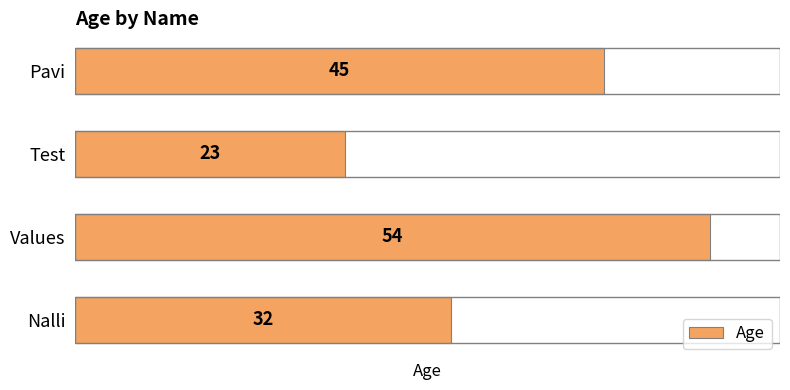

Reading bottom to top, extract all data points from this chart.

32	54	23	45